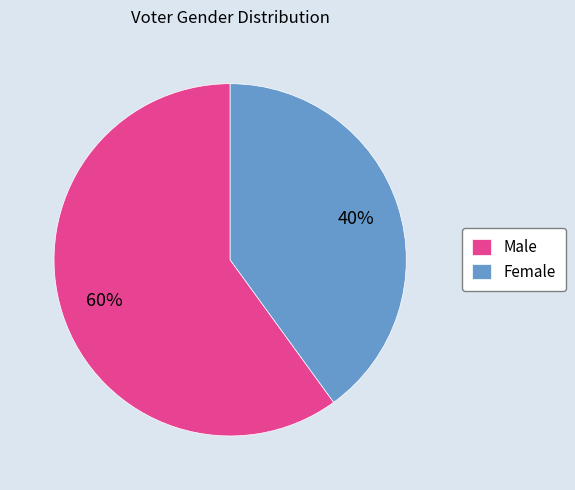

What is the smallest slice in the pie chart?

Female